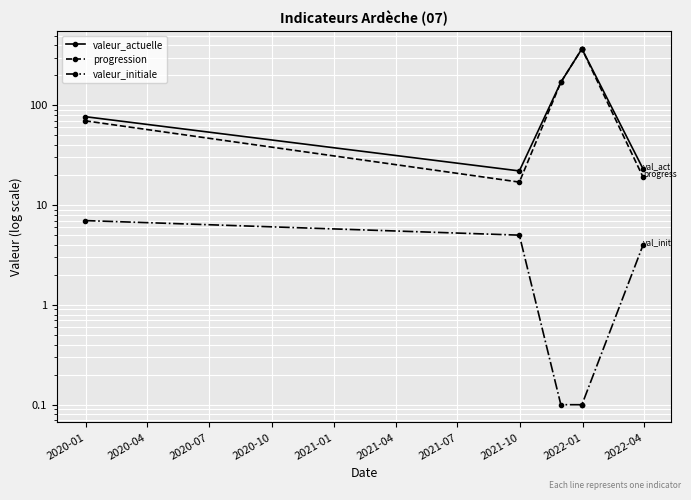

In valeur_actuelle, how many points are lower than both neighbors (excluding endpoints)?

1